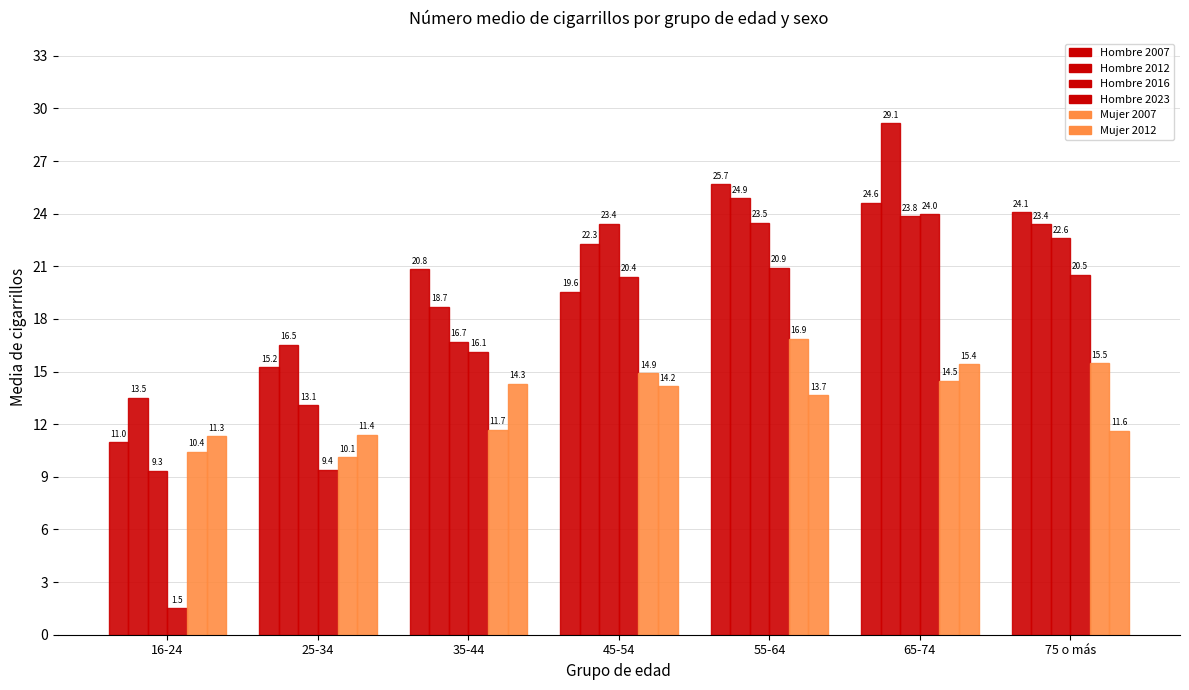

At which category does the chart reach its peak across all series?

65-74